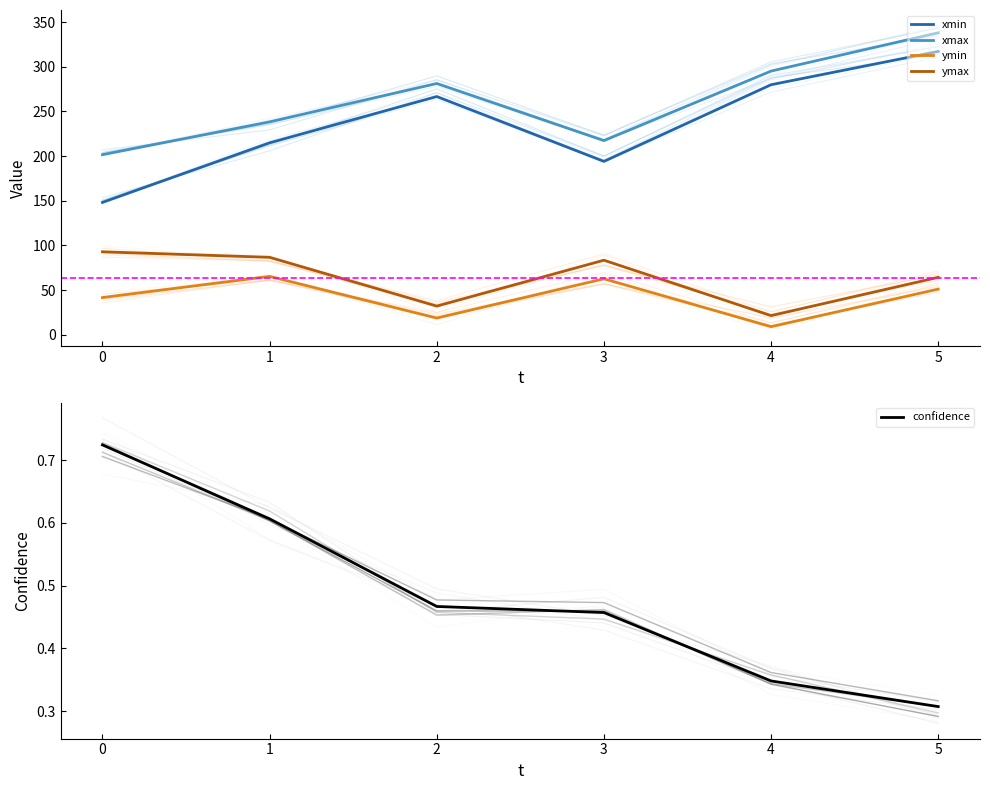

In xmax, how many points are lower than both neighbors (excluding endpoints)?

1